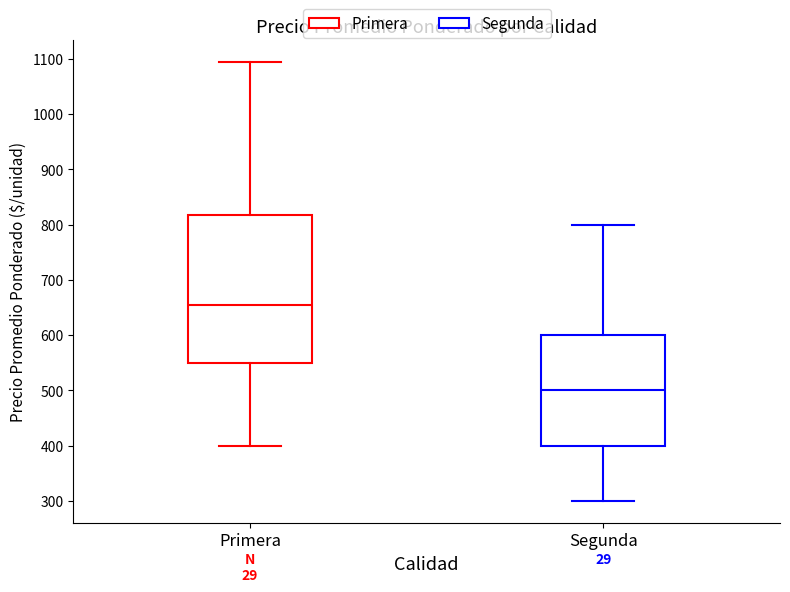

Where does the median line of the box for Primera sit on the y-axis? The values are not printed on the chart, so give them approximately, as read against the axis.

650